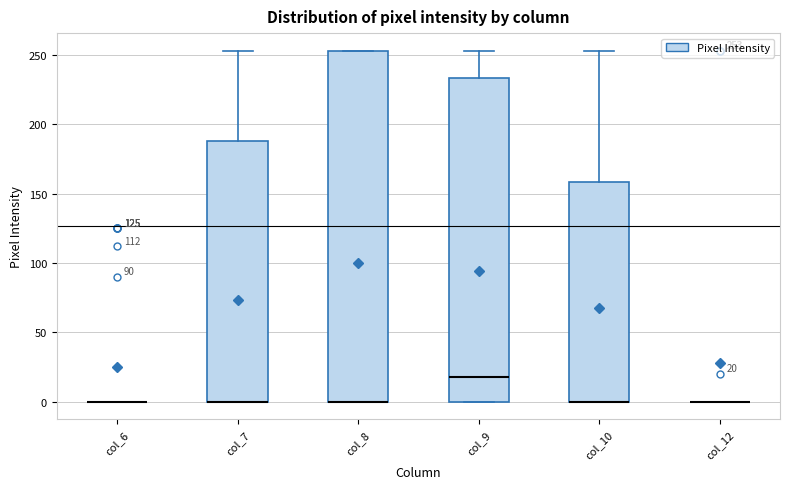

Which box is the tallest, from its lower edge to its upper edge?

col_8